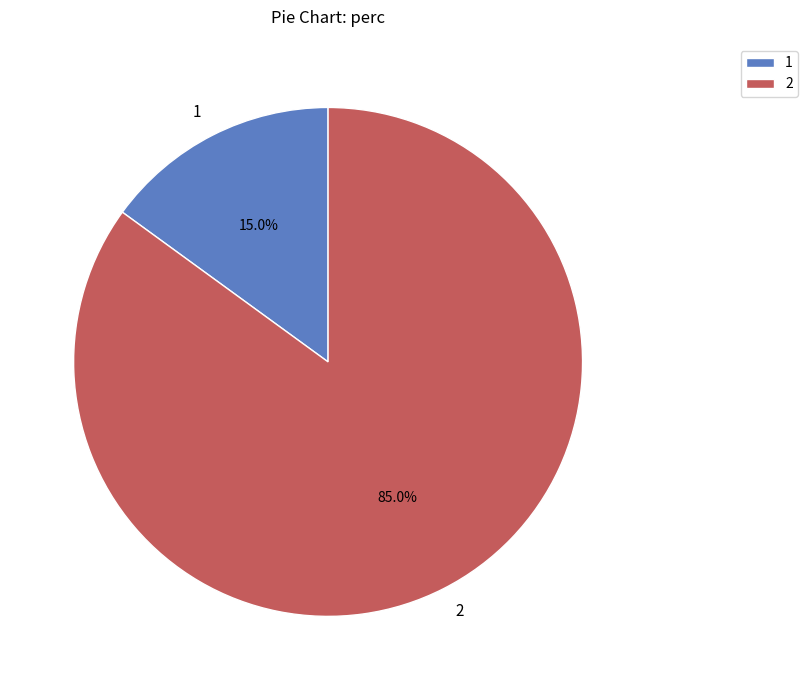

Does 1 represent more than half of the total?

No